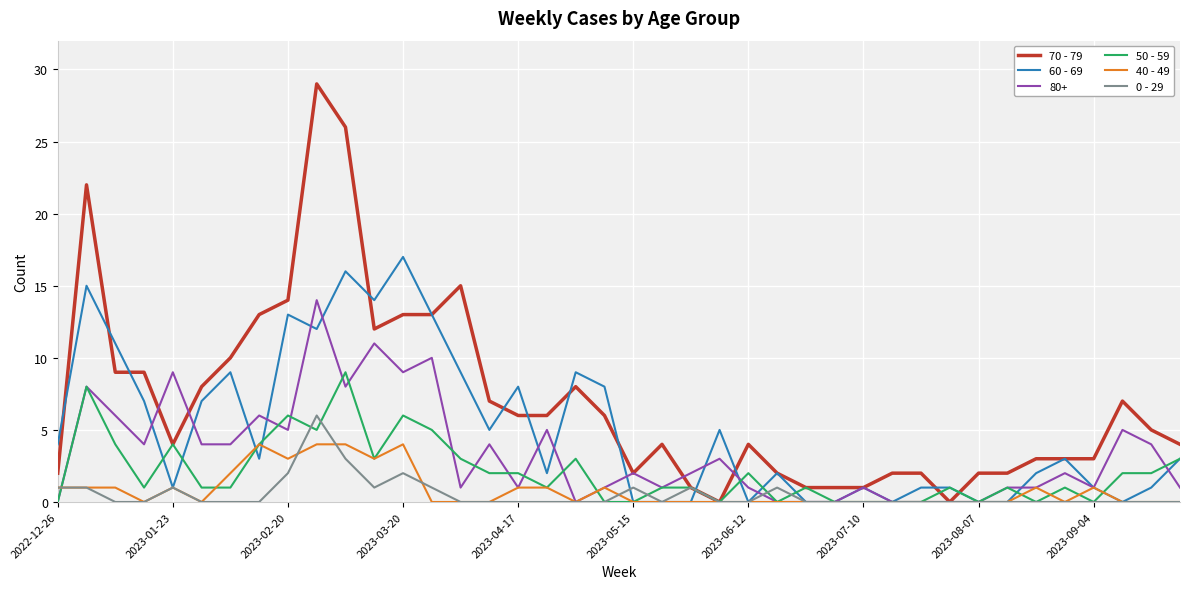

What is the maximum value shown in the chart?

29